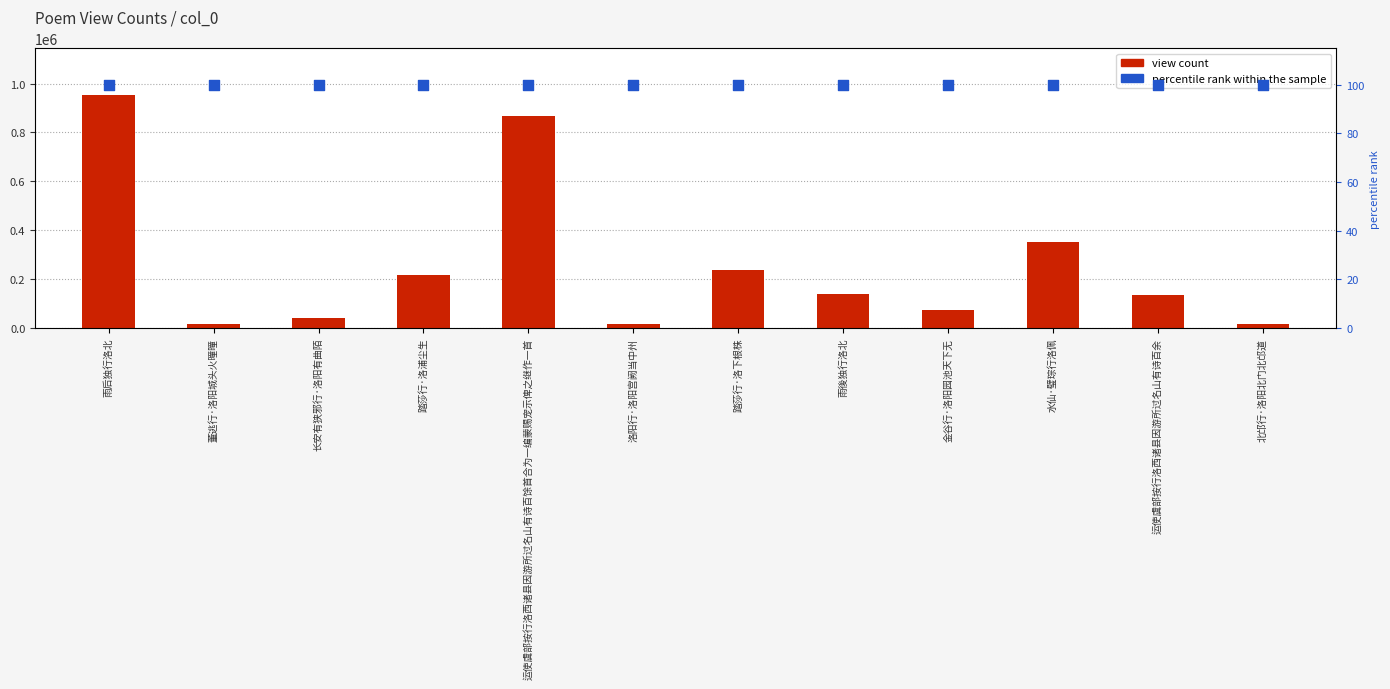

Which series reaches the minimum Y coordinate?

percentile rank within the sample